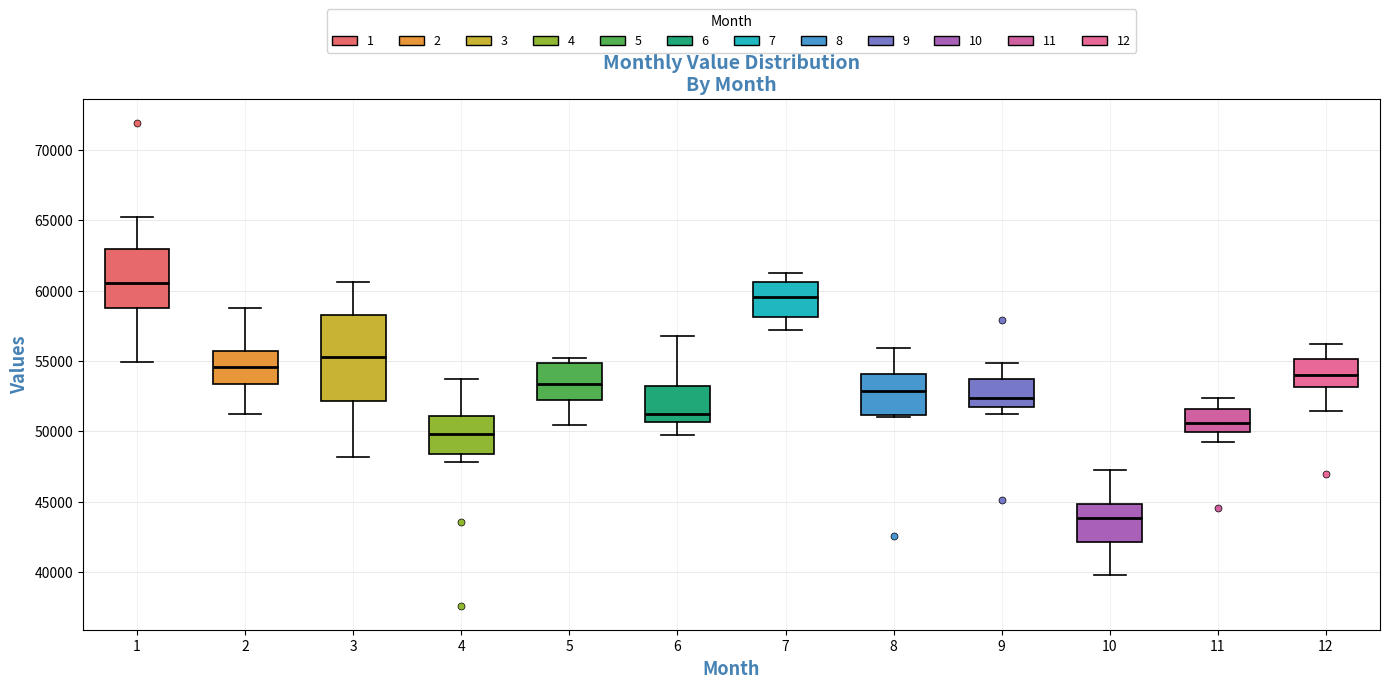

Reading left to right, read every box against the y-axis: the position of its median line, the range the box covers, and the ends of its whiskers. The values are not printed on the chart, so give them approximately, as read against the axis.

1: median 60500, box 59000 to 63000, whiskers 55000 to 65000
2: median 54500, box 53500 to 55500, whiskers 51000 to 58500
3: median 55500, box 52000 to 58500, whiskers 48000 to 60500
4: median 50000, box 48500 to 51000, whiskers 48000 to 53500
5: median 53500, box 52500 to 55000, whiskers 50500 to 55000 (just above the box's upper edge)
6: median 51000, box 50500 to 53000, whiskers 50000 to 57000
7: median 59500, box 58000 to 60500, whiskers 57000 to 61000
8: median 53000, box 51000 to 54000, whiskers 51000 to 56000
9: median 52500, box 51500 to 53500, whiskers 51000 to 55000
10: median 44000, box 42000 to 45000, whiskers 40000 to 47000
11: median 50500, box 50000 to 51500, whiskers 49000 to 52500
12: median 54000, box 53000 to 55000, whiskers 51500 to 56000